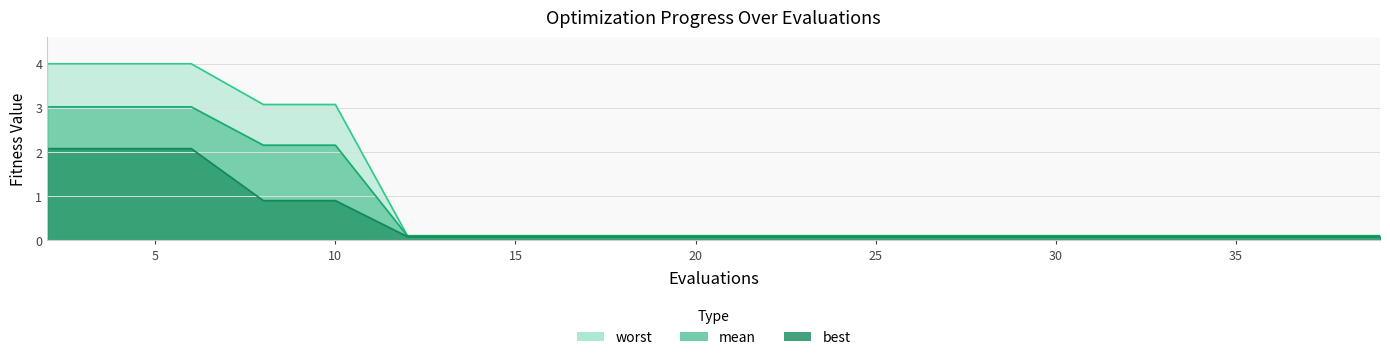

Which has a higher value, 32 or 8?

8